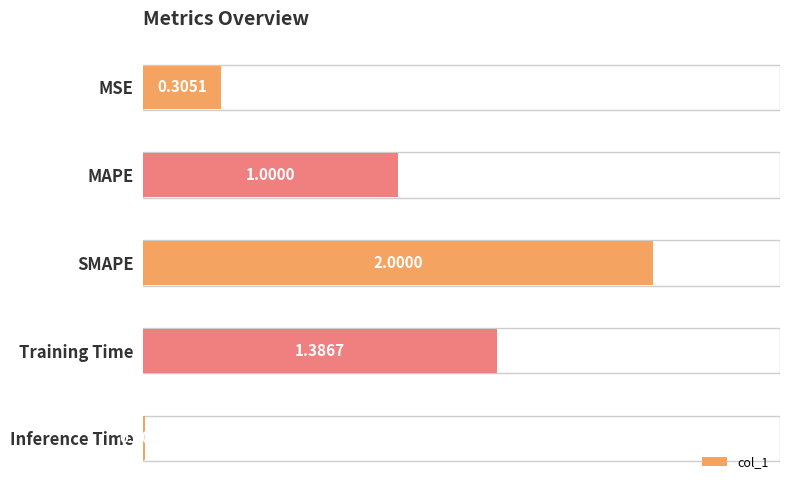

What is the sum of all values?

4.7